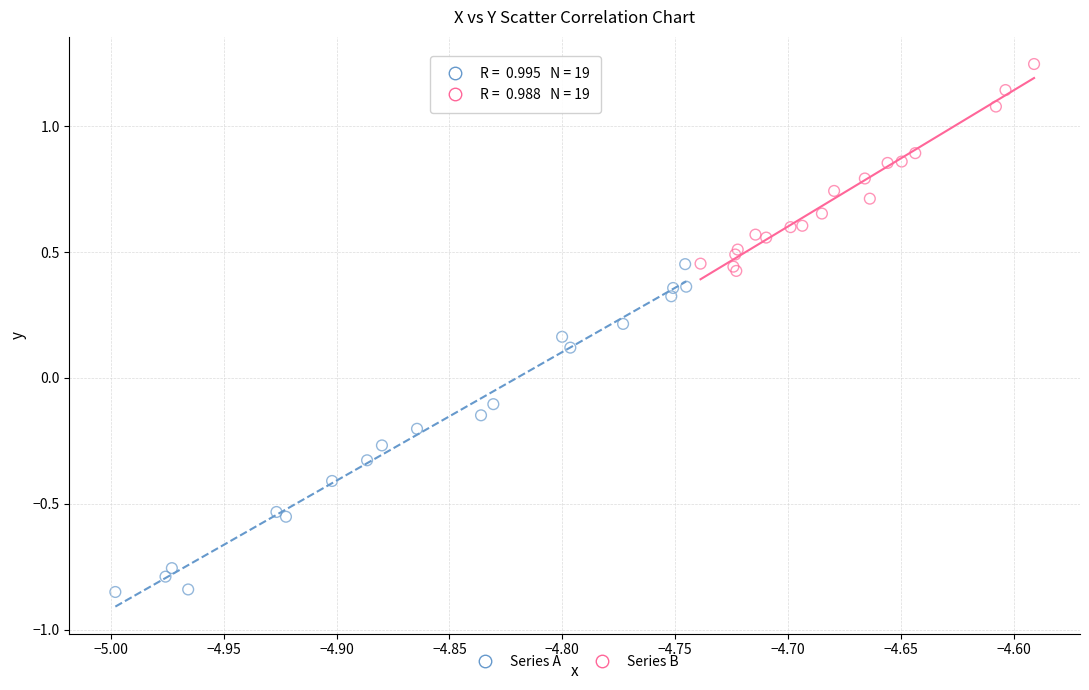

Which series reaches the minimum Y coordinate?

Series A